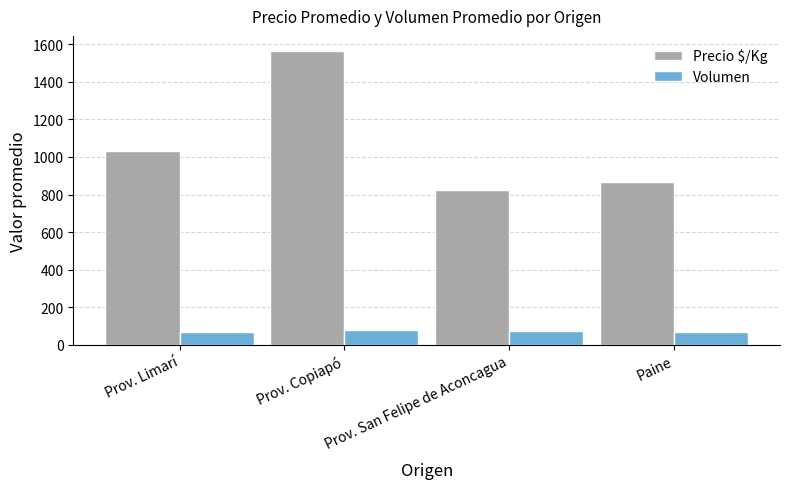

What is the maximum value for Precio $/Kg?

1567